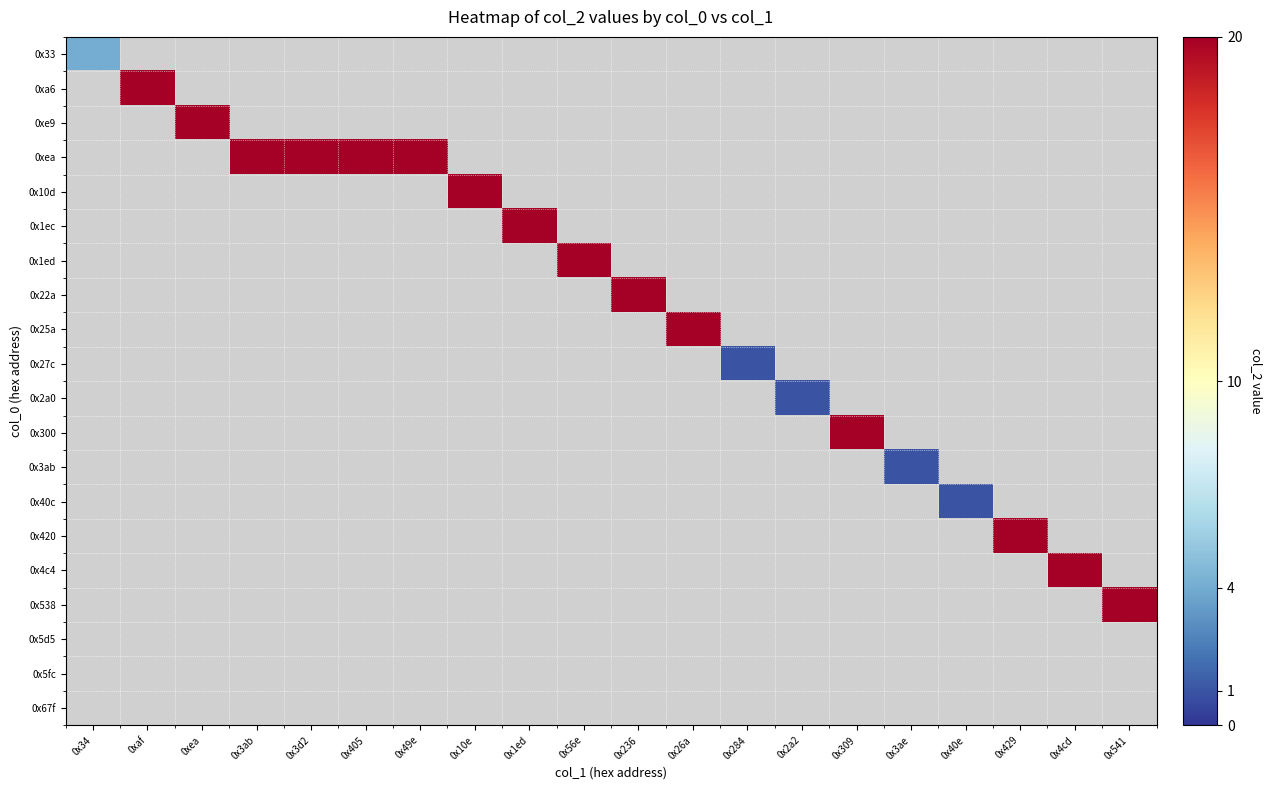

Between 0x3ab and 0x405, which is larger?

0x405